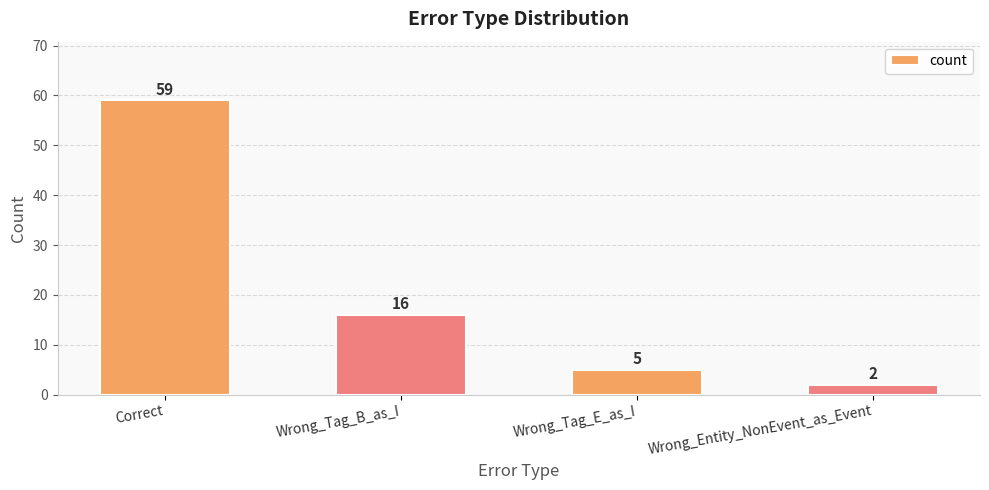

The chart shows a value of 59 at Correct. True or false?

True